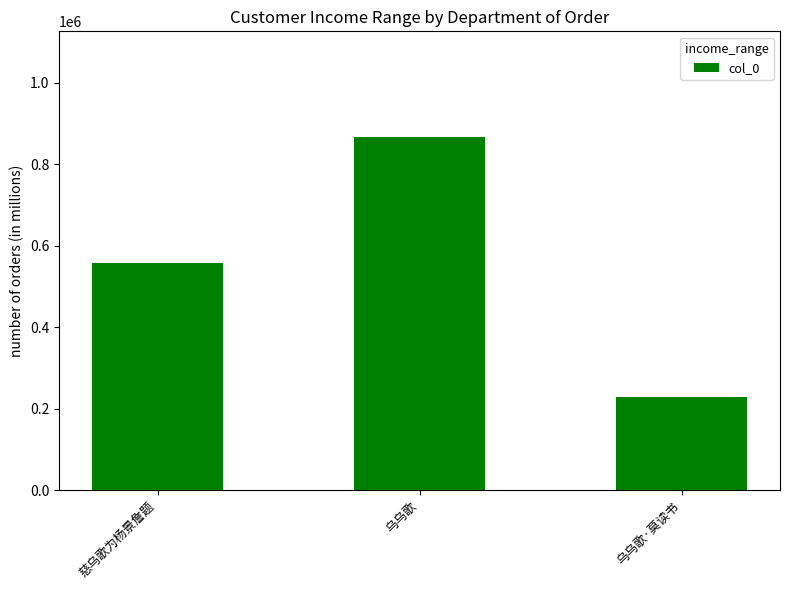

How many bars are there in total?

3